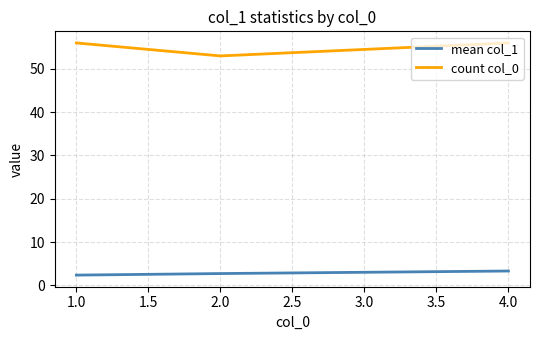

Where is mean col_1 nearest to the value 2?

1.0